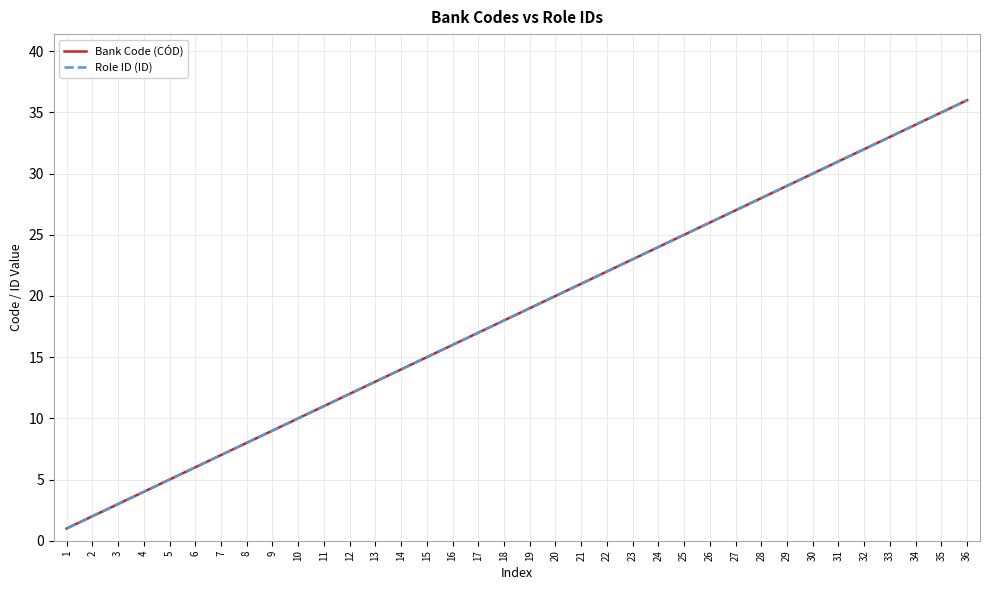

Rank the categories by Role ID (ID) value from lowest to highest.

1, 2, 3, 4, 5, 6, 7, 8, 9, 10, 11, 12, 13, 14, 15, 16, 17, 18, 19, 20, 21, 22, 23, 24, 25, 26, 27, 28, 29, 30, 31, 32, 33, 34, 35, 36